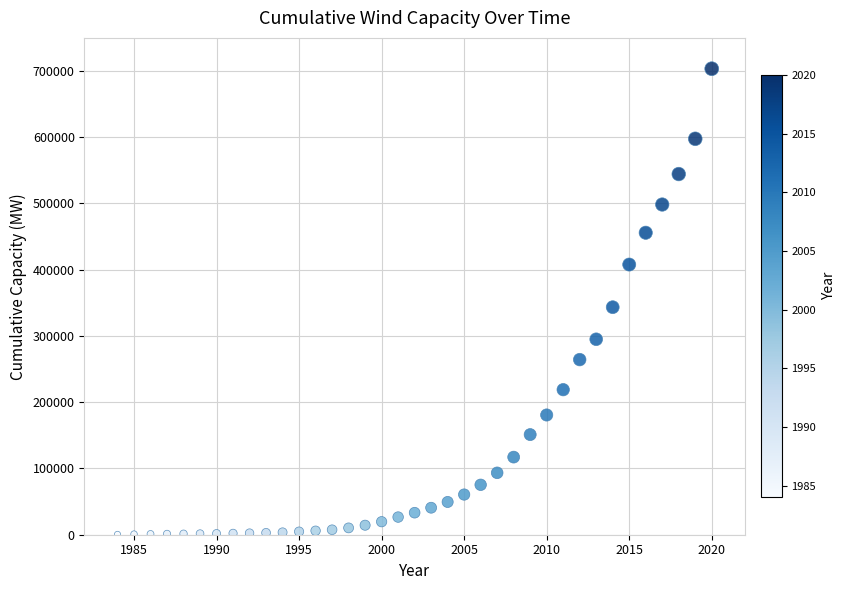

What is the range of Y values (max minus min)?

702945